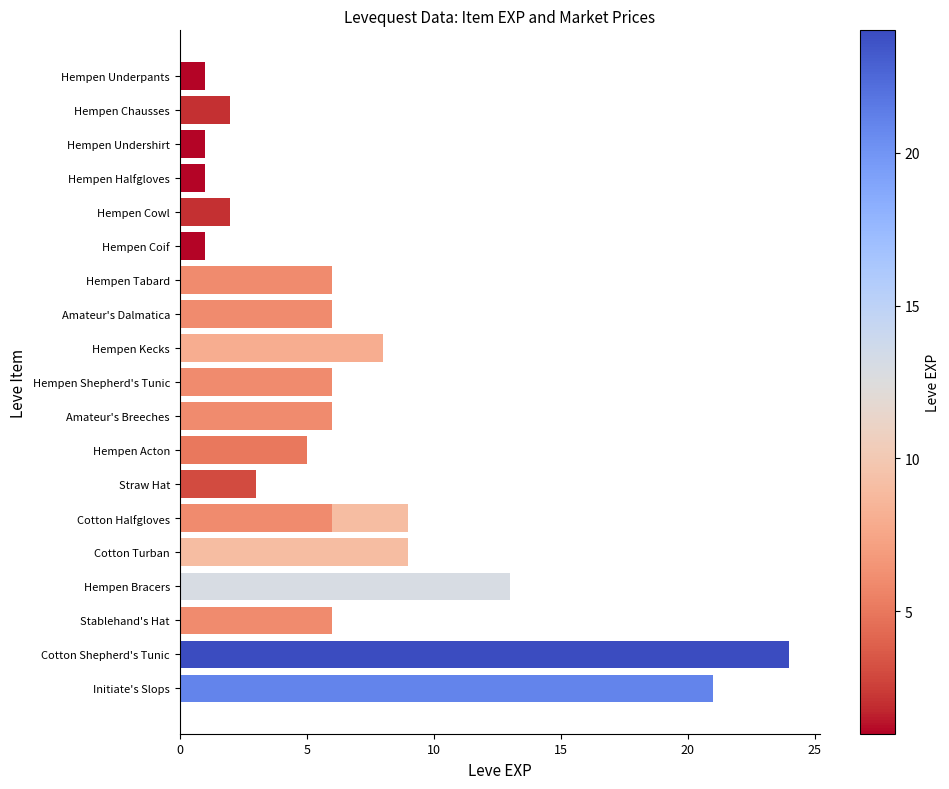

Does the chart contain any negative values?

No